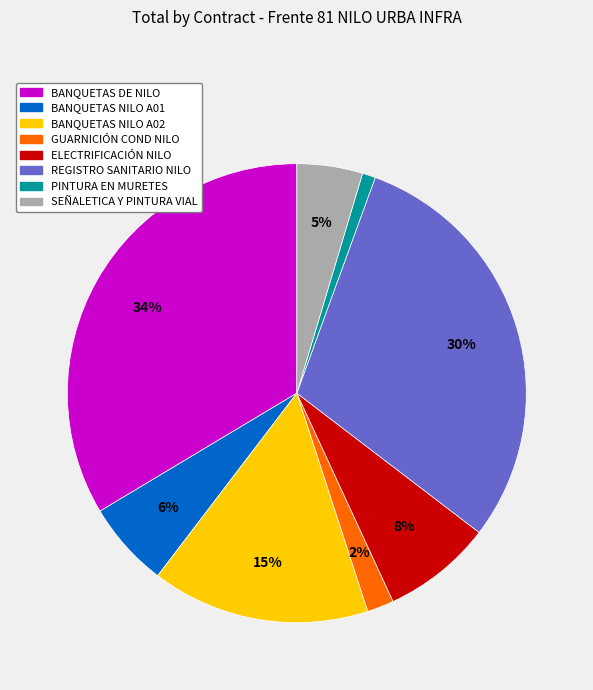

To the nearest percent, what is the average slice percentage?

12%